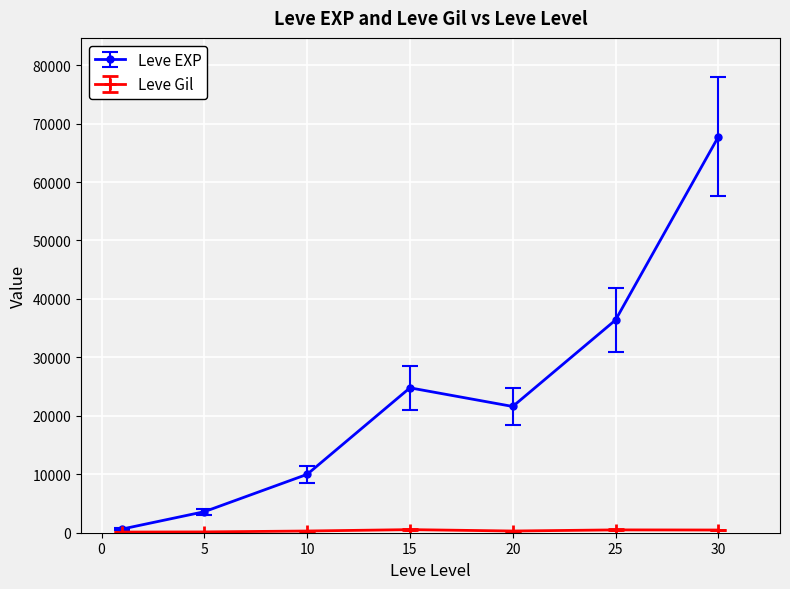

What is the greatest value displayed?

67730